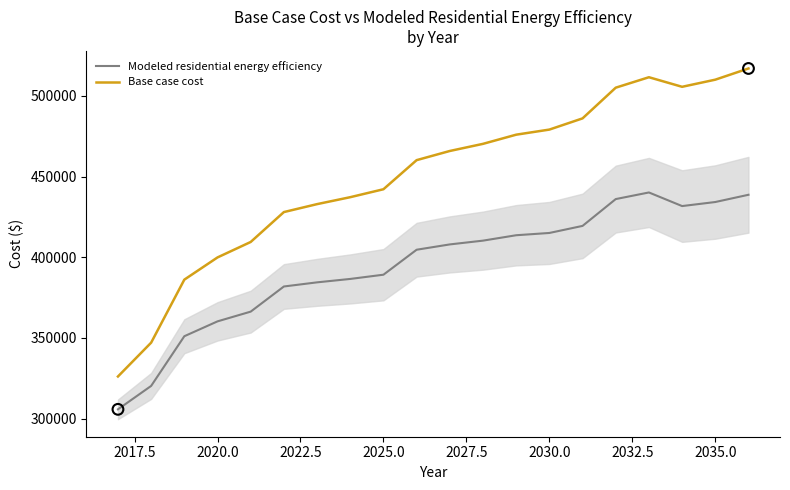

At how many categories does at least one series exceed 319458?

20